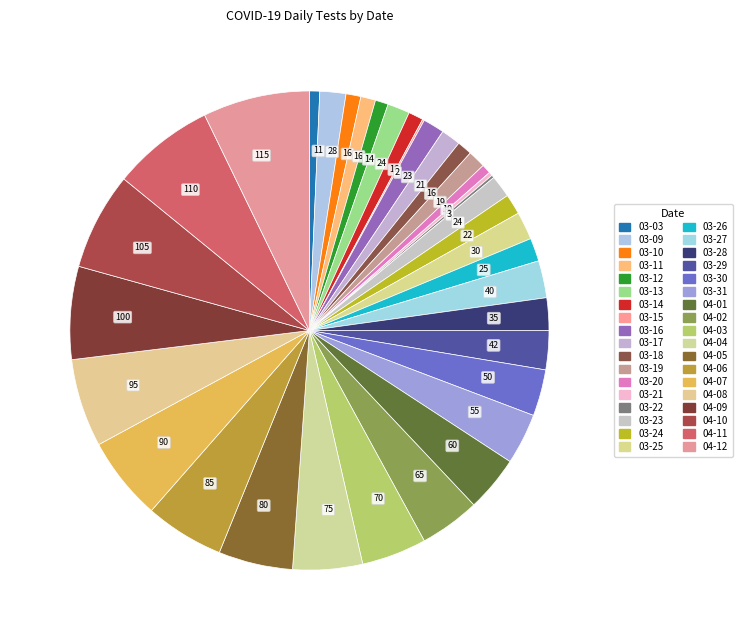

Rank the categories by value from highest to lowest.

2020-04-12, 2020-04-11, 2020-04-10, 2020-04-09, 2020-04-08, 2020-04-07, 2020-04-06, 2020-04-05, 2020-04-04, 2020-04-03, 2020-04-02, 2020-04-01, 2020-03-31, 2020-03-30, 2020-03-29, 2020-03-27, 2020-03-28, 2020-03-25, 2020-03-09, 2020-03-26, 2020-03-13, 2020-03-23, 2020-03-16, 2020-03-24, 2020-03-17, 2020-03-19, 2020-03-10, 2020-03-11, 2020-03-14, 2020-03-18, 2020-03-12, 2020-03-03, 2020-03-20, 2020-03-21, 2020-03-22, 2020-03-15